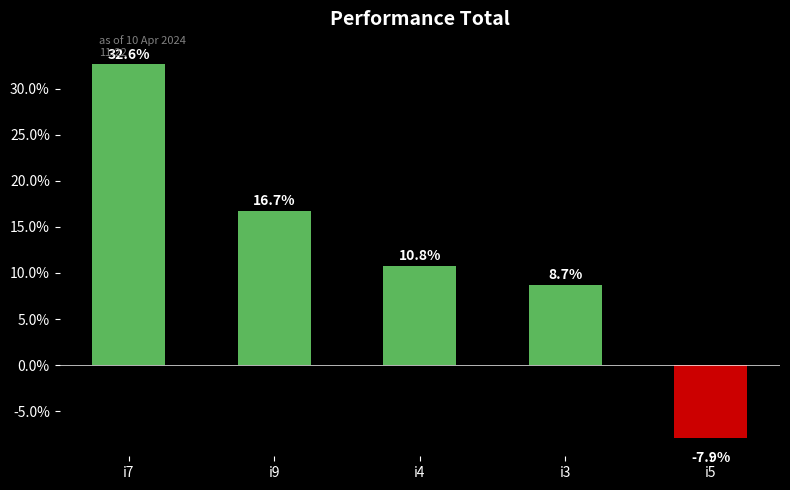

What position from the left is i7?

1